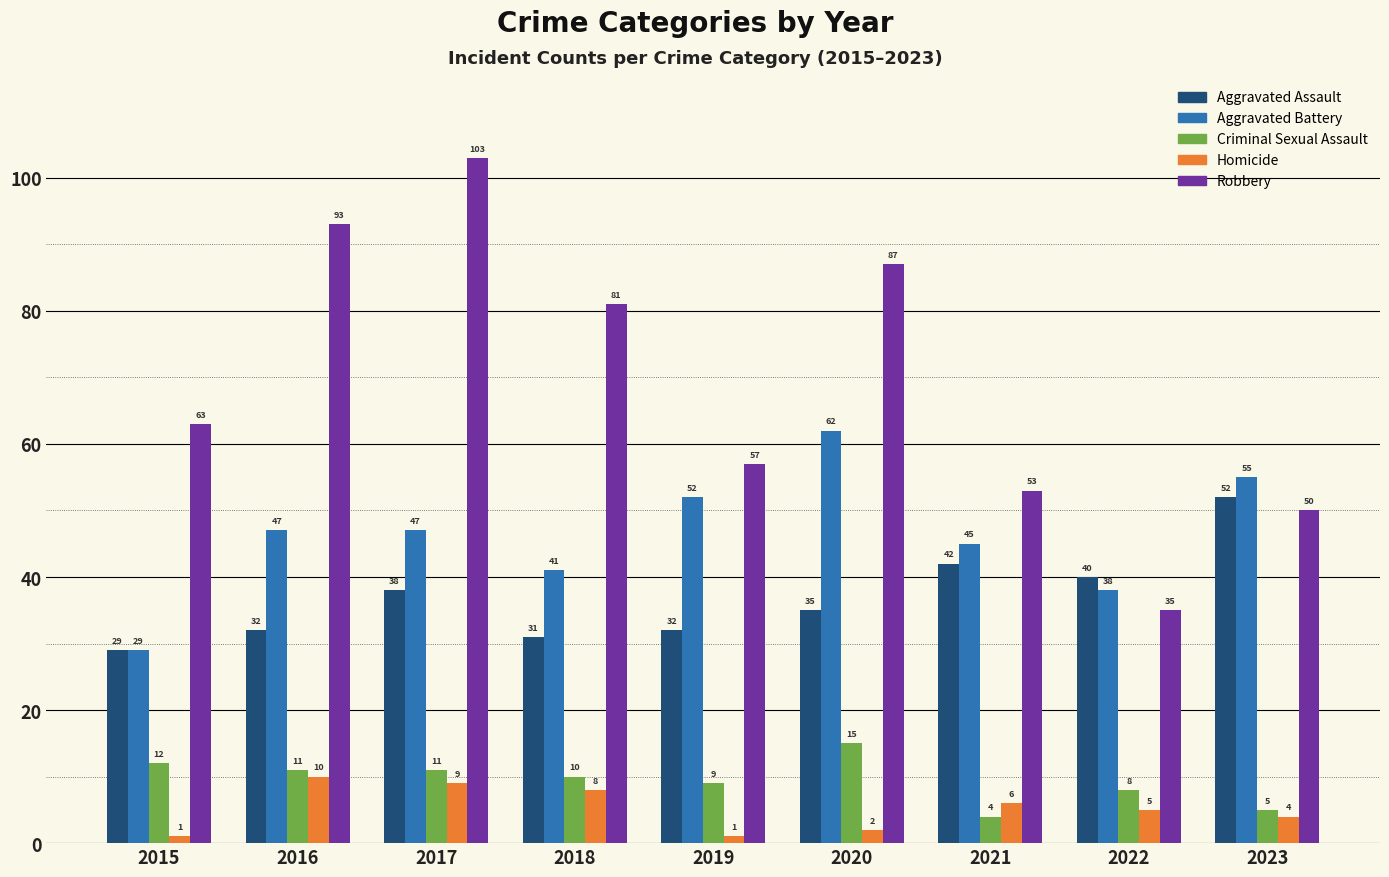

What is the sum of all Homicide values?

46